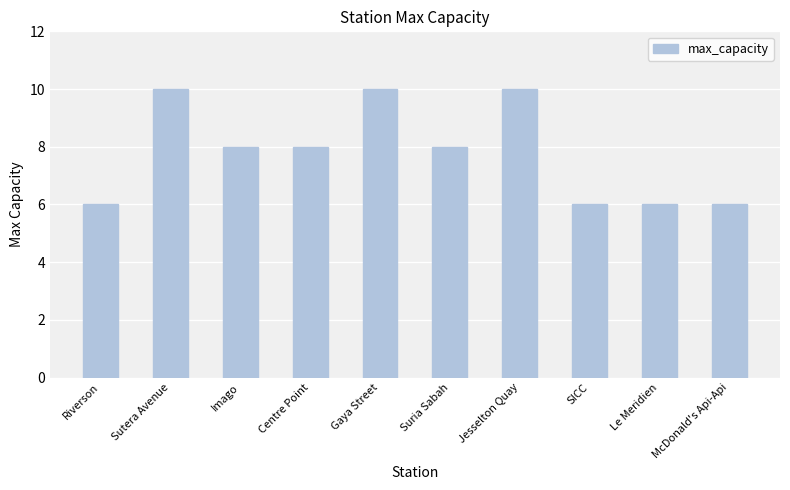

What is the approximate value at Jesselton Quay?

10